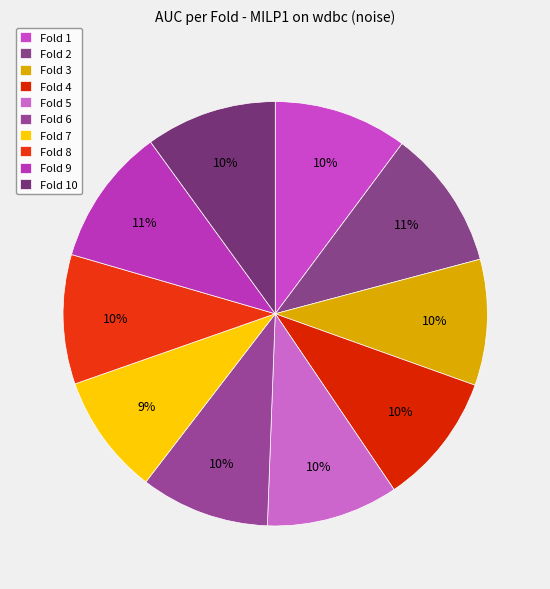

To the nearest percent, what is the combined percentage of Fold 9 and Fold 10?

20%